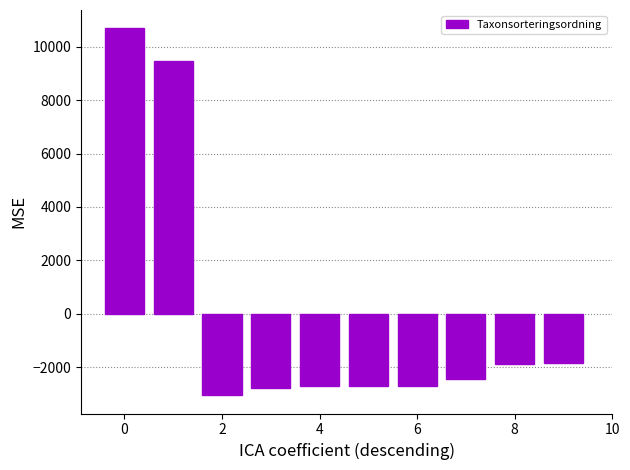

What is the smallest value displayed?

-3051.3